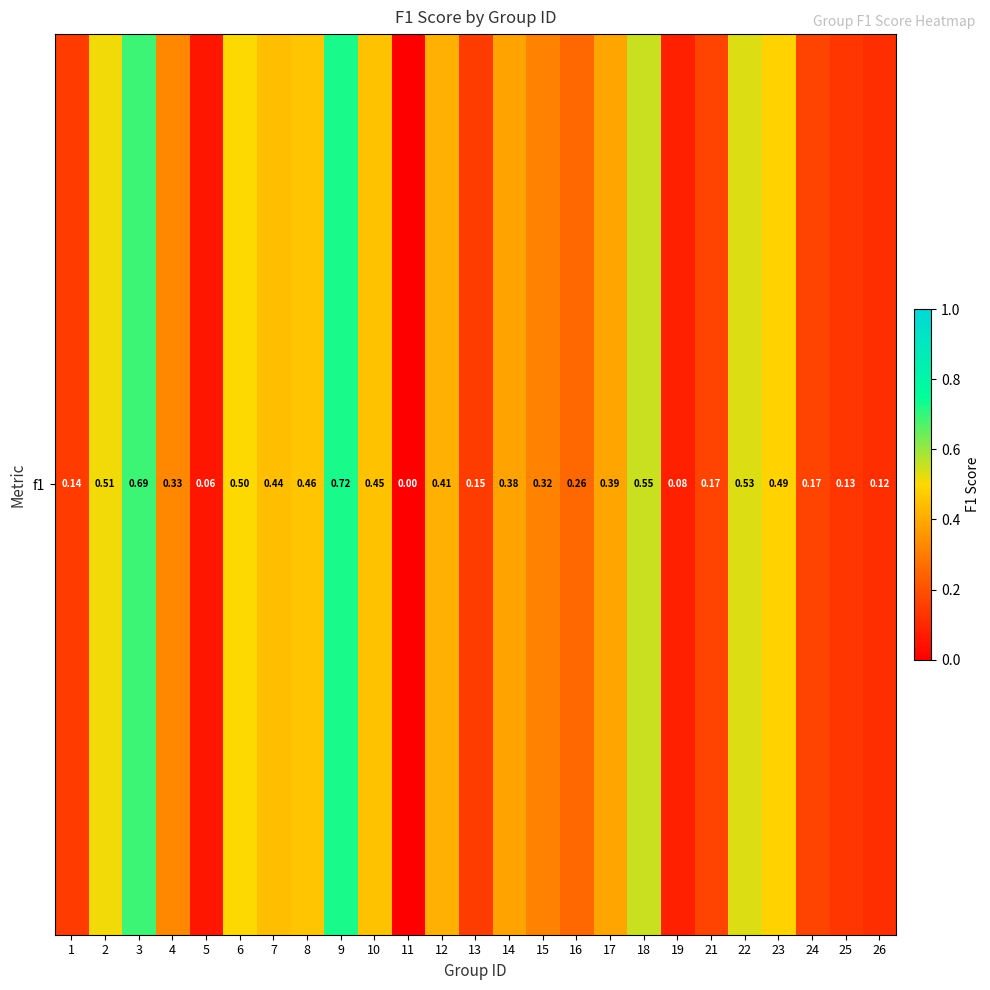

What is the difference between the values at 14 and 16?

0.1